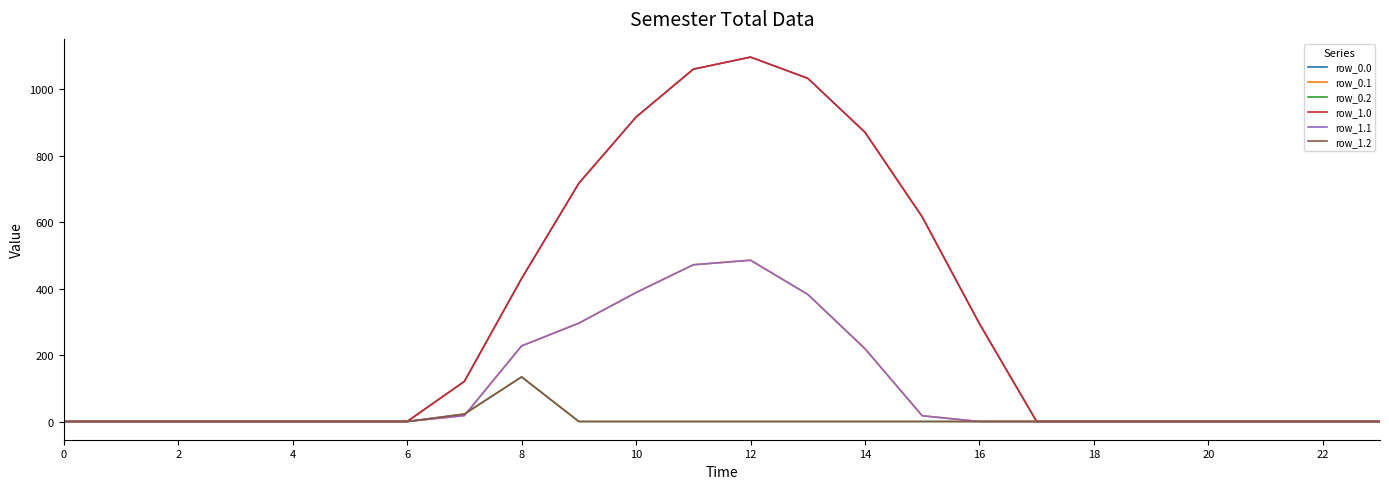

Does the chart display data point markers on the line(s)?

No